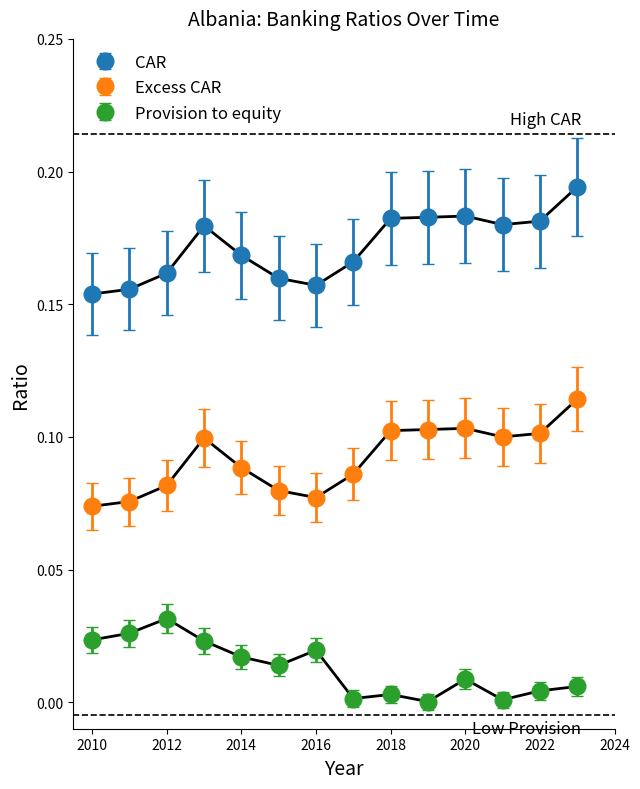

True or false: Excess CAR and Provision to equity cross at least once.

False